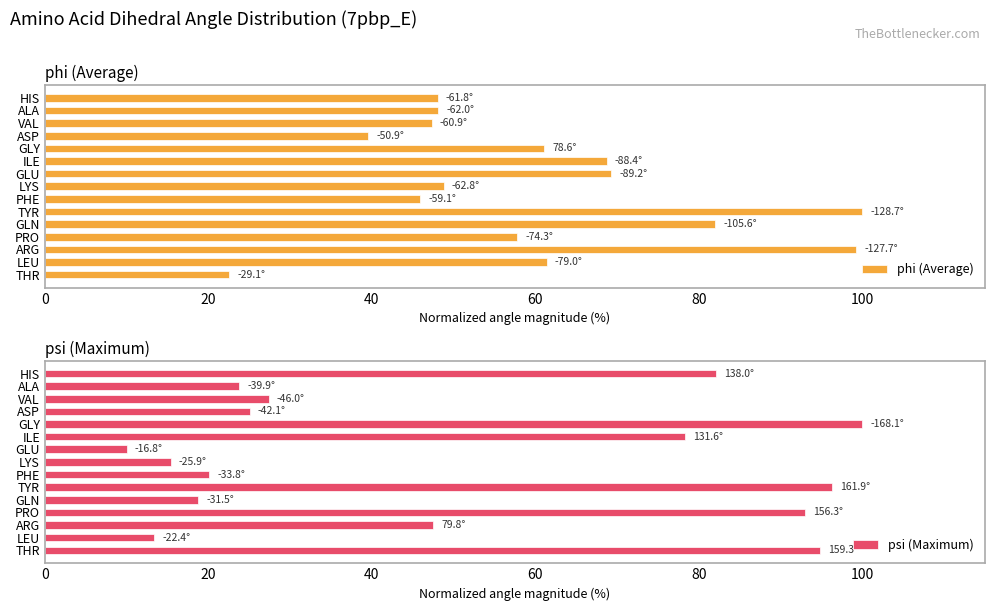

Which series has the widest spread of values?

psi (Maximum)